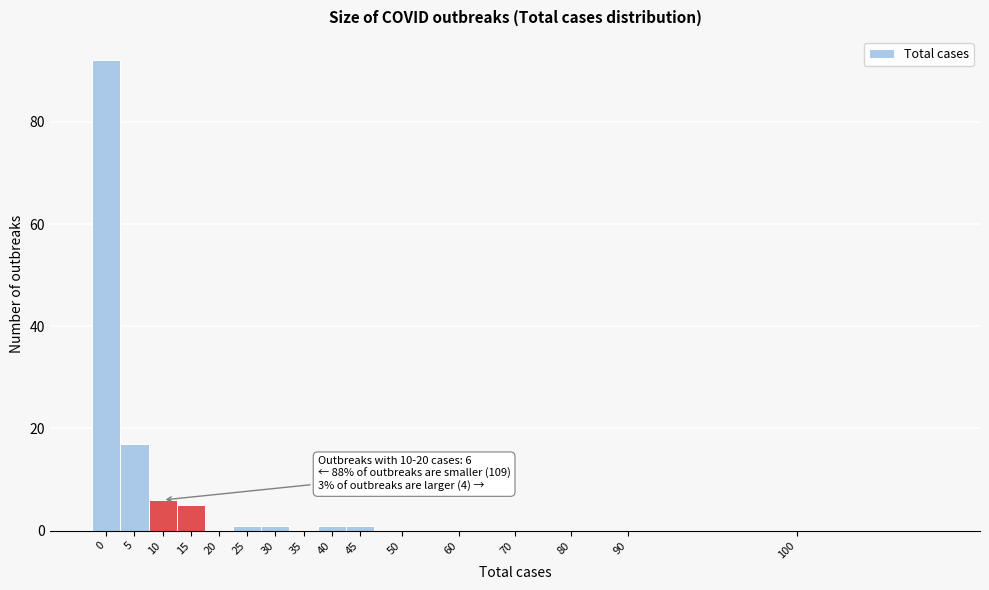

Reading right to left, extract all data points from this chart.

100=0	90=0	80=0	70=0	60=0	50=0	45=1	40=1	35=0	30=1	25=1	20=0	15=5	10=6	5=17	0=92